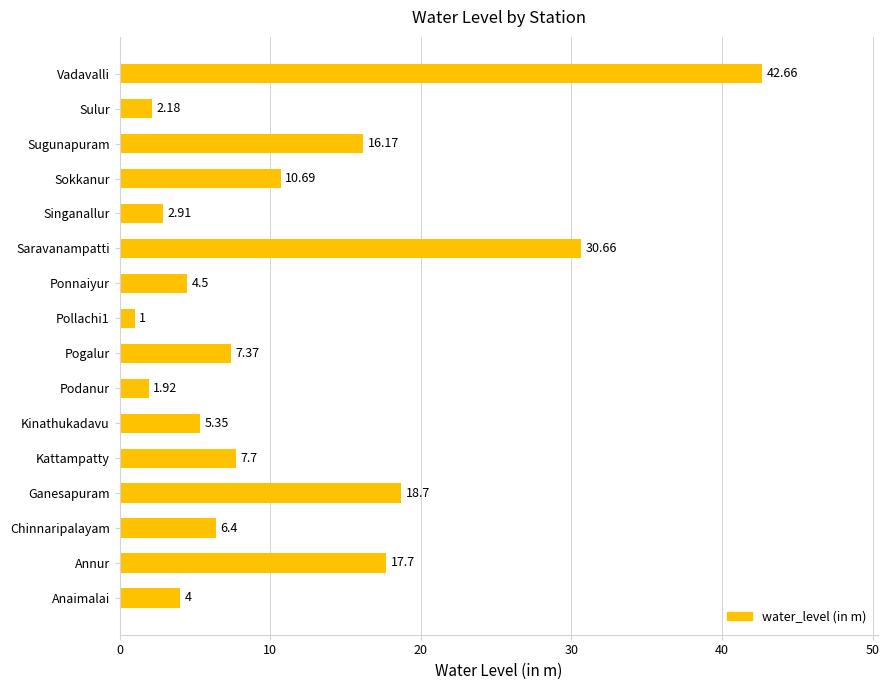

How many data points does each series have?

16